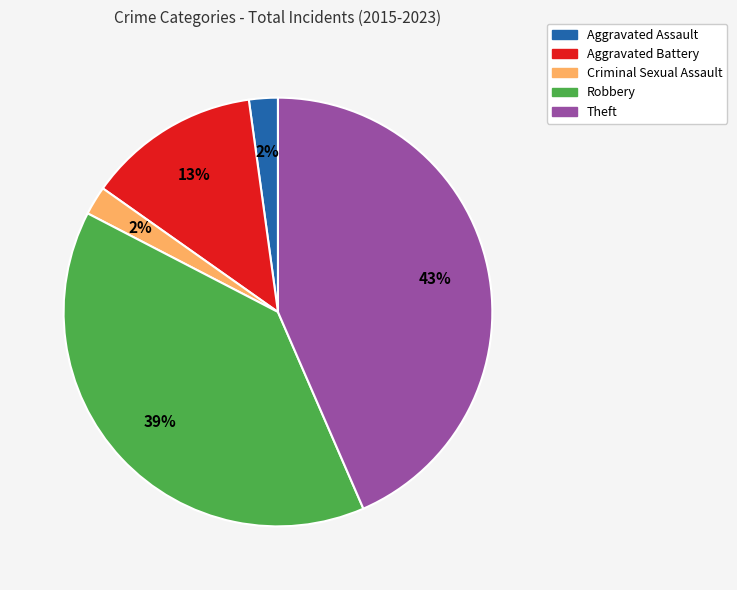

Is Robbery the majority of the pie?

No